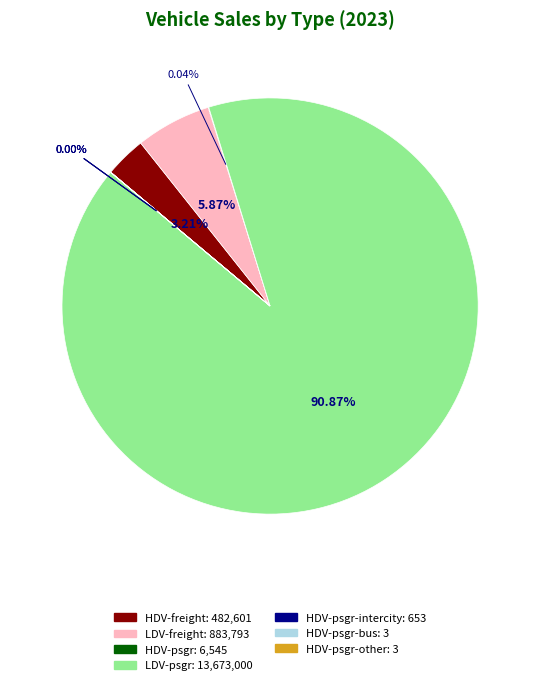

Is there a majority slice in this chart?

Yes